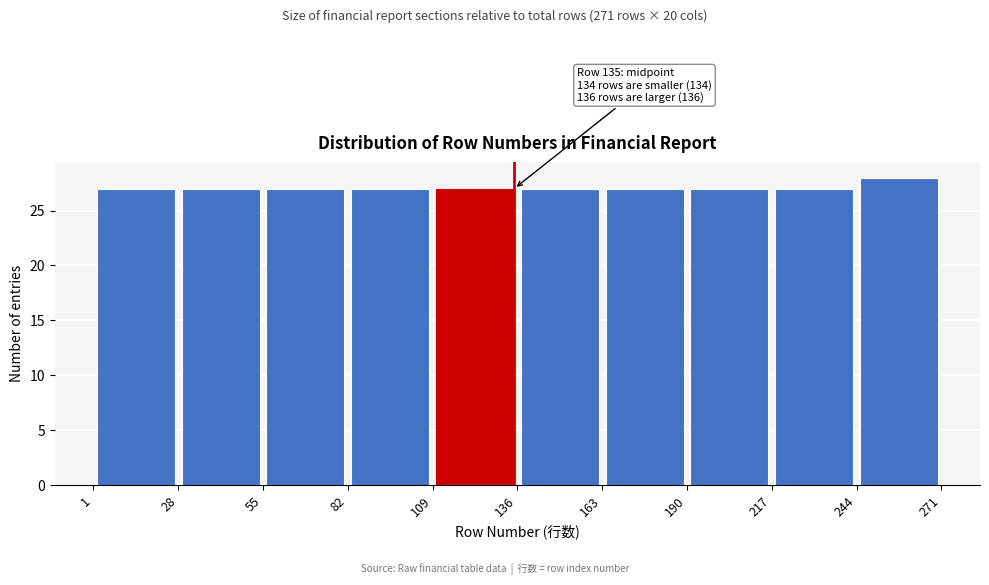

Over which range of the x-axis is the bar tallest?

244 to 271